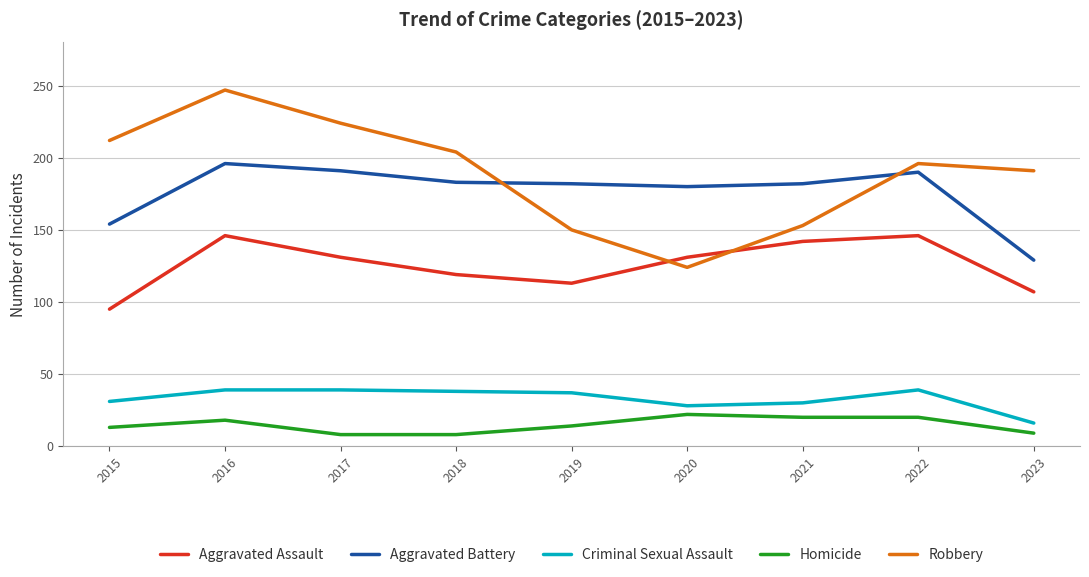

The value of Aggravated Battery at 2019 is 42. True or false?

False